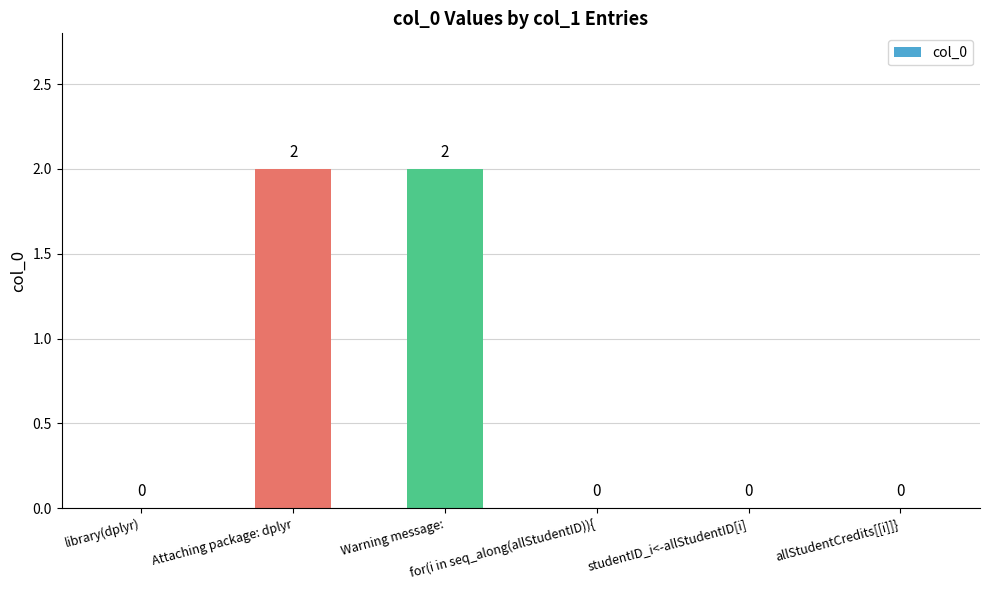

True or false: the data shows -1 at studentID_i<-allStudentID[i].

False